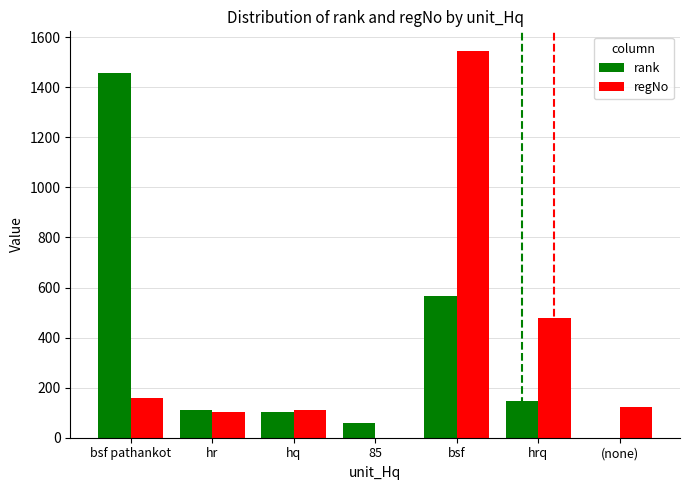

Reading left to right, extract all data points from this chart.

rank: 1456	111	102	58	566	147	0
regNo: 159	102	112	0	1546	478	123